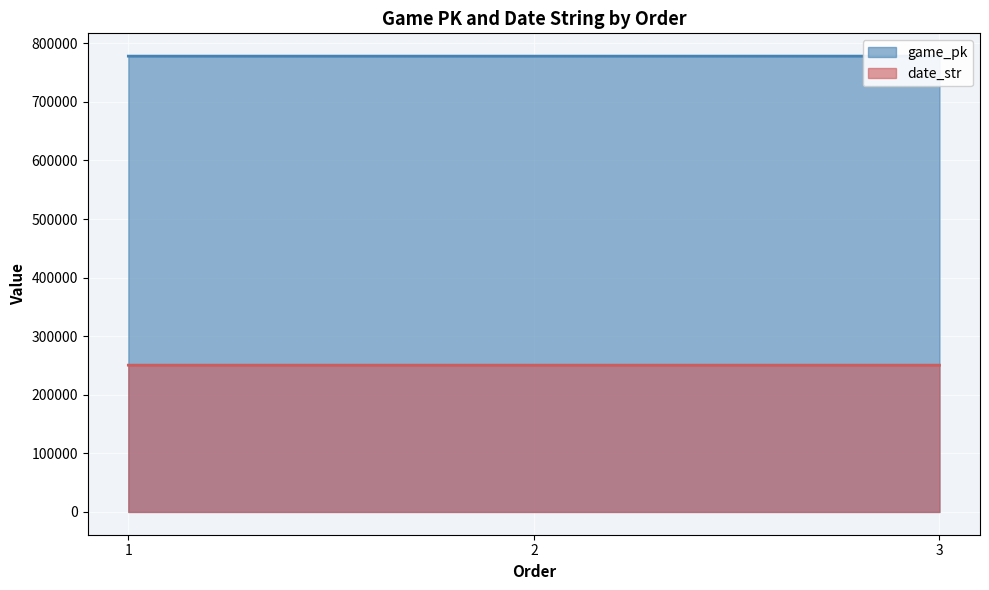

What is the difference between the highest and lowest values at 3?

527548